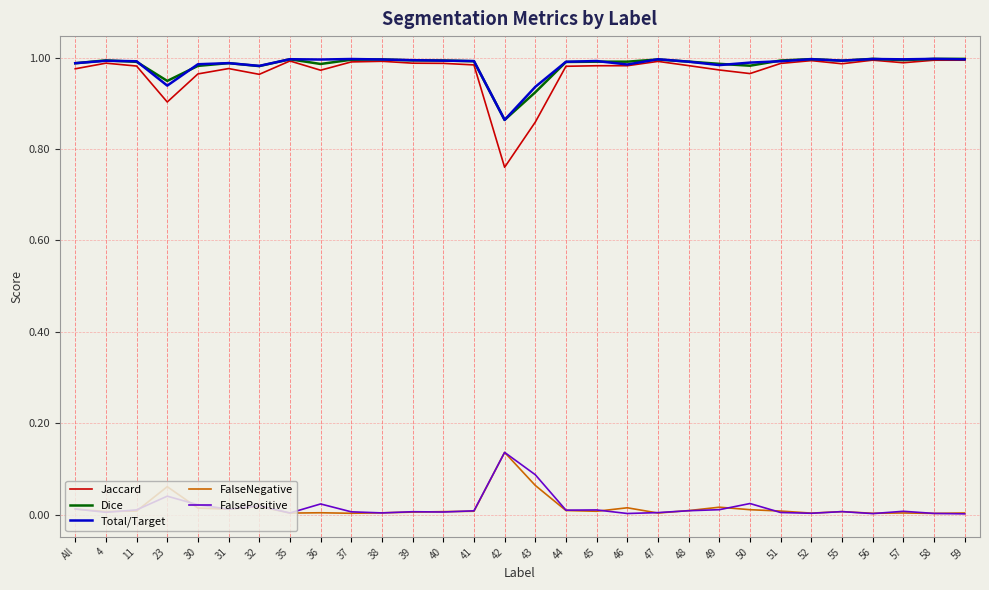

True or false: FalsePositive and Total/Target cross at least once.

False